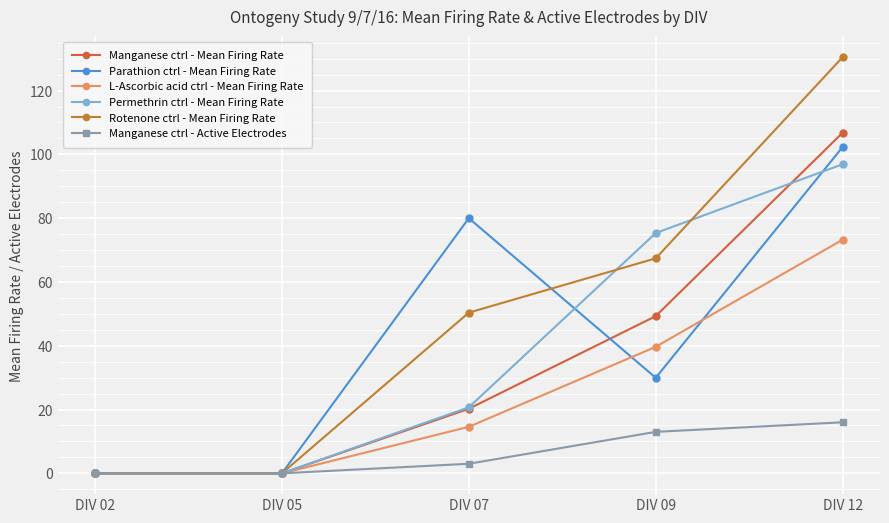

Reading right to left, transcribe all the data shown in this chart.

Manganese ctrl - Mean Firing Rate: 106.8	49.3	20.2	0.0	0.0
Parathion ctrl - Mean Firing Rate: 102.3	30.0	80.0	0.0	0.0
L-Ascorbic acid ctrl - Mean Firing Rate: 73.2	39.7	14.6	0.0	0.0
Permethrin ctrl - Mean Firing Rate: 96.9	75.3	20.7	0.0	0.0
Rotenone ctrl - Mean Firing Rate: 130.5	67.4	50.4	0.0	0.0
Manganese ctrl - Active Electrodes: 16.0	13.0	3.0	0.0	0.0